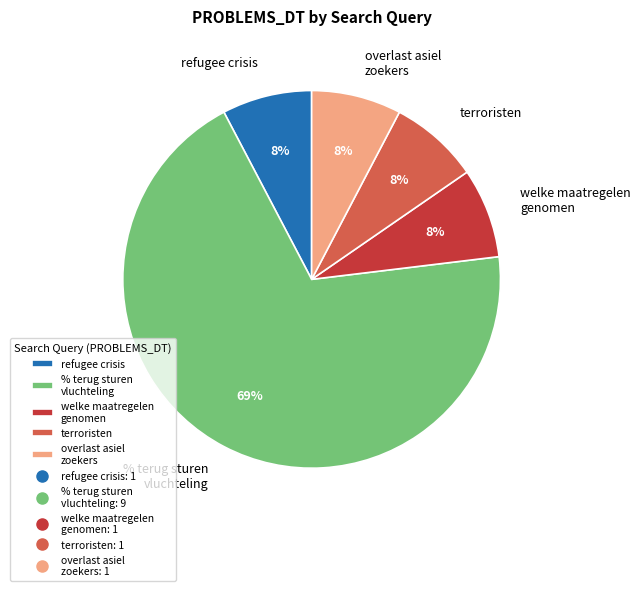

What percentage is the welke maatregelen genomen slice, to the nearest percent?

8%